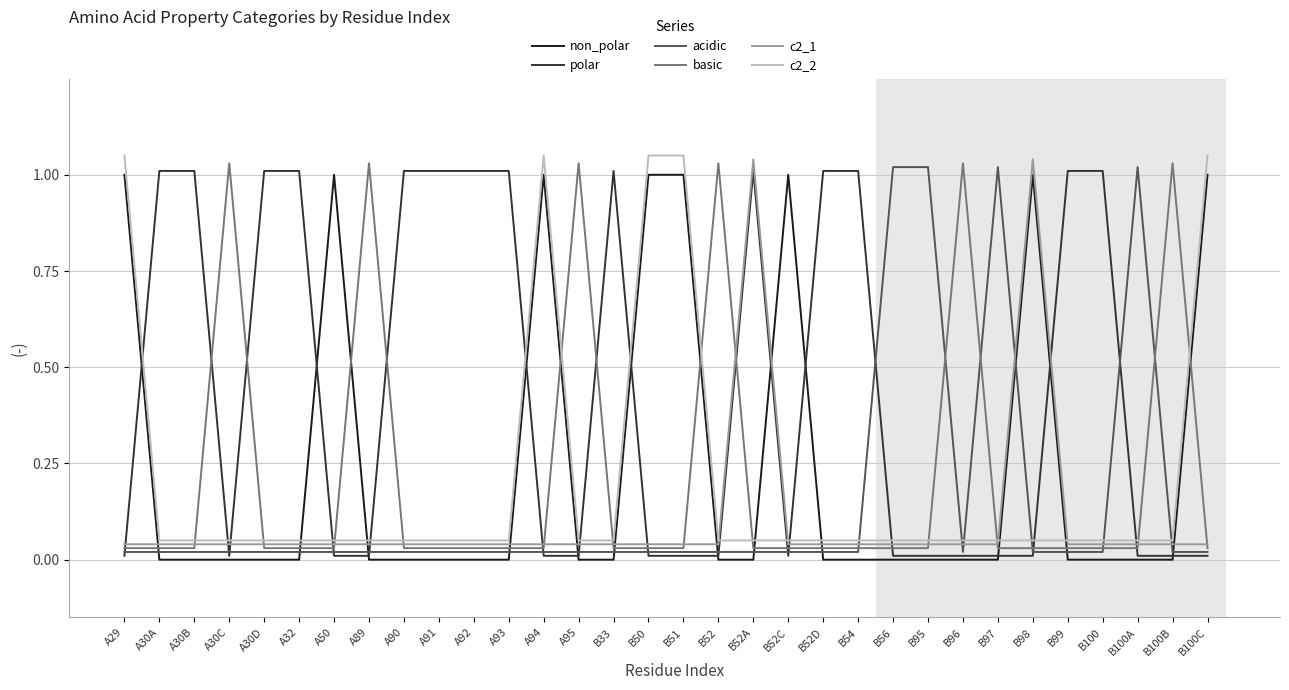

How many times do c2_1 and polar cross each other?

12